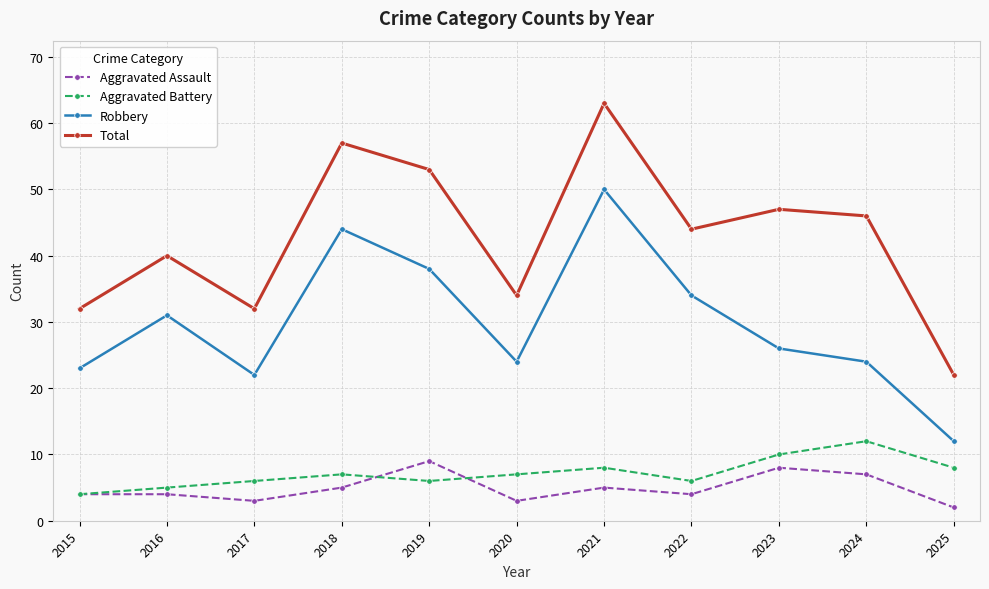

What is the difference between the second highest and minimum values in the Robbery series?

32